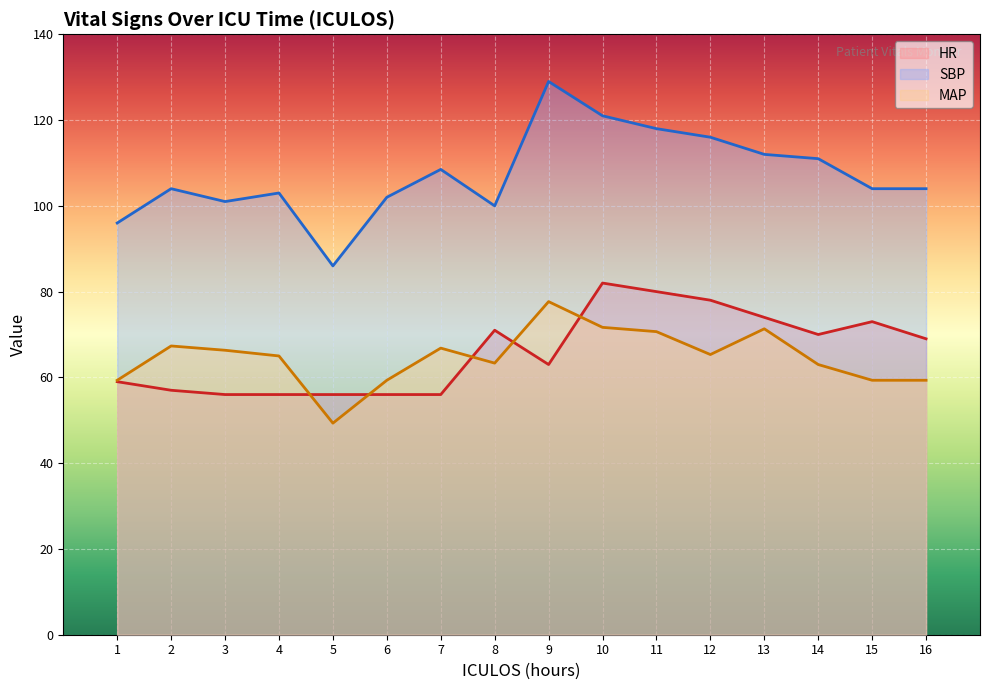

At which category does HR reach its first local peak?

8